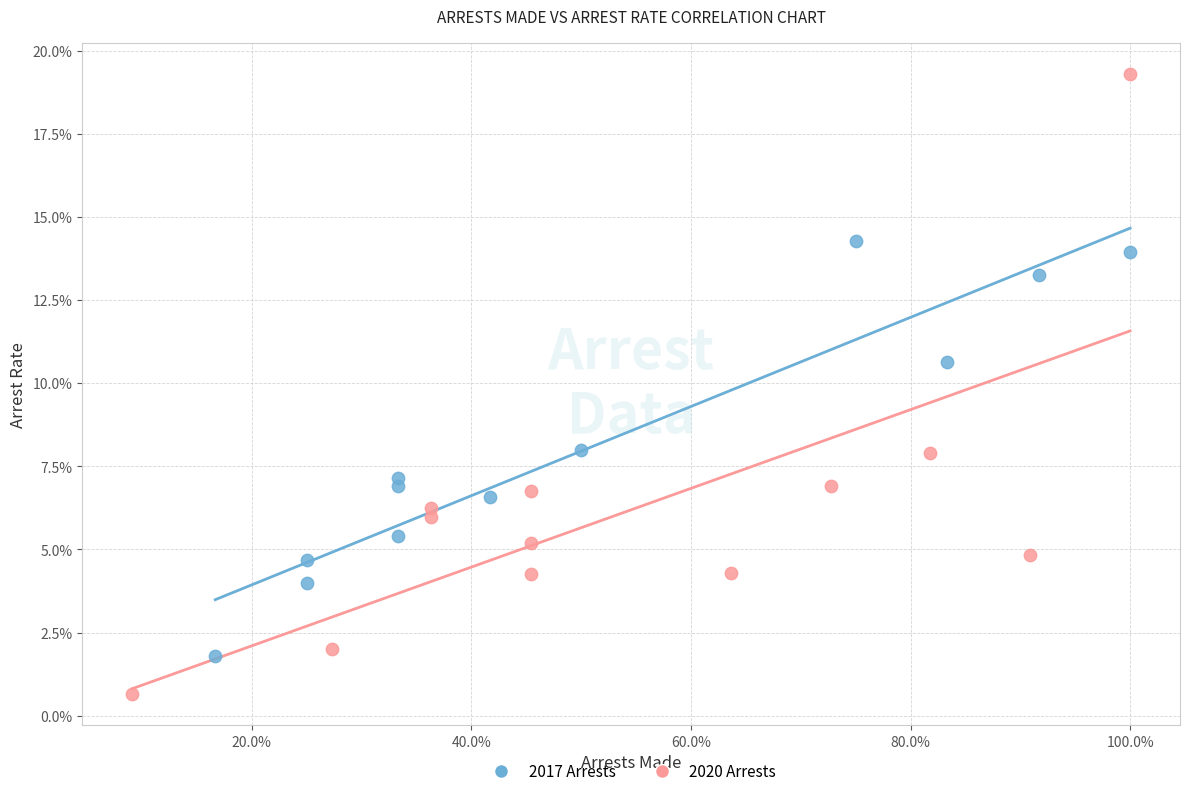

What are all the series names shown in the legend?

2017 Arrests, 2020 Arrests